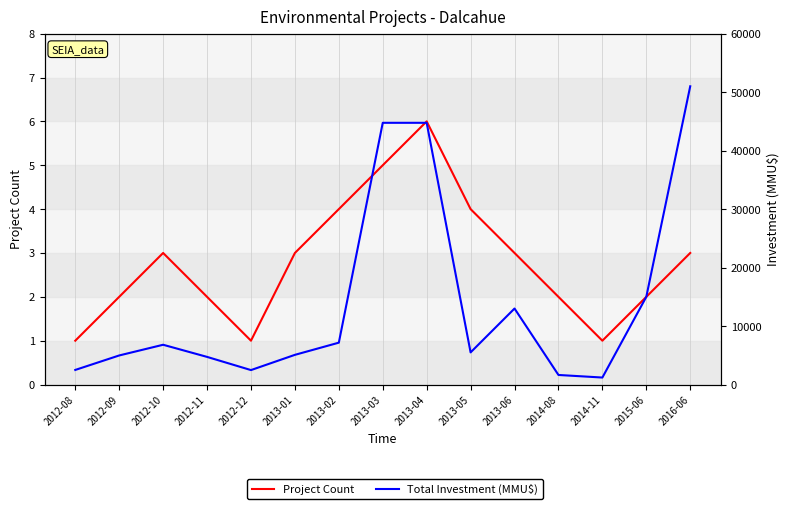

Which label corresponds to the largest value in the chart?

2016-06